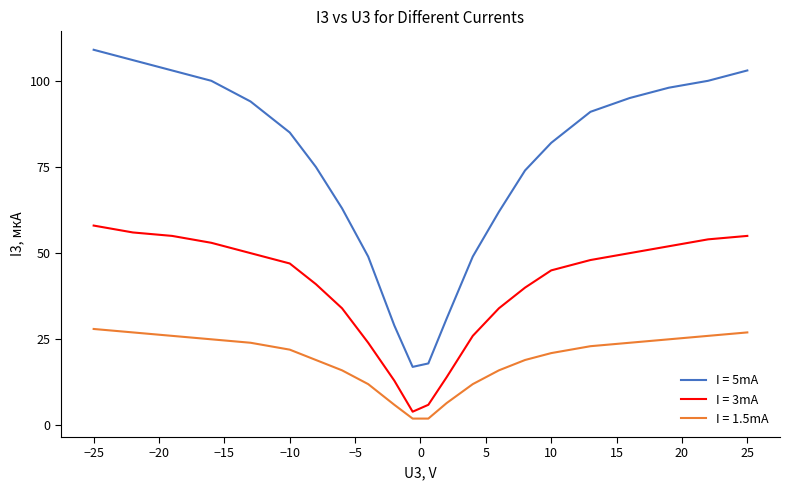

What is the difference between the maximum and minimum values in the I = 1.5mA series?

26.0